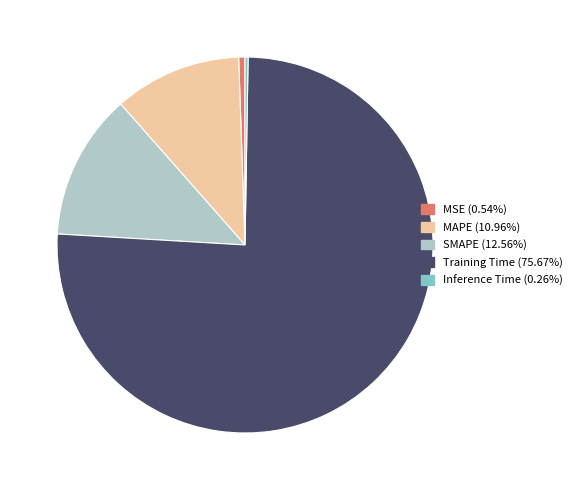

Is there a majority slice in this chart?

Yes